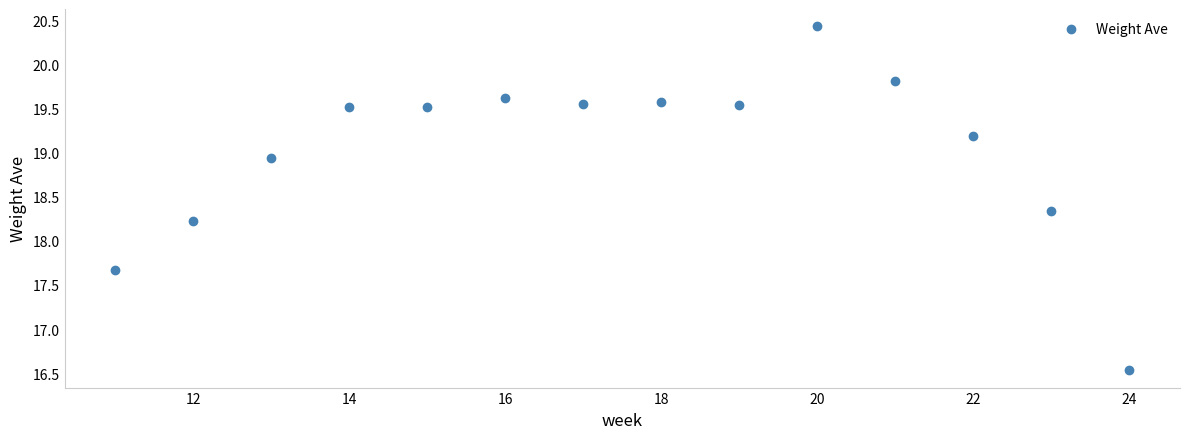

What Y value in the scatter plot is closest to 18?

18.2